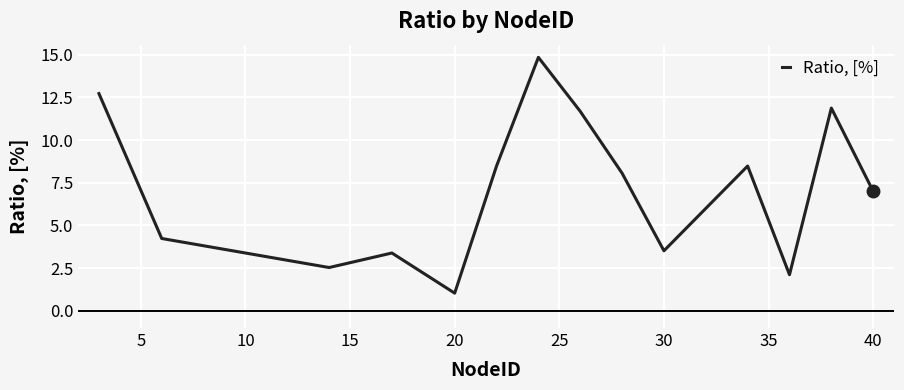

What is the minimum value shown in the chart?

1.0